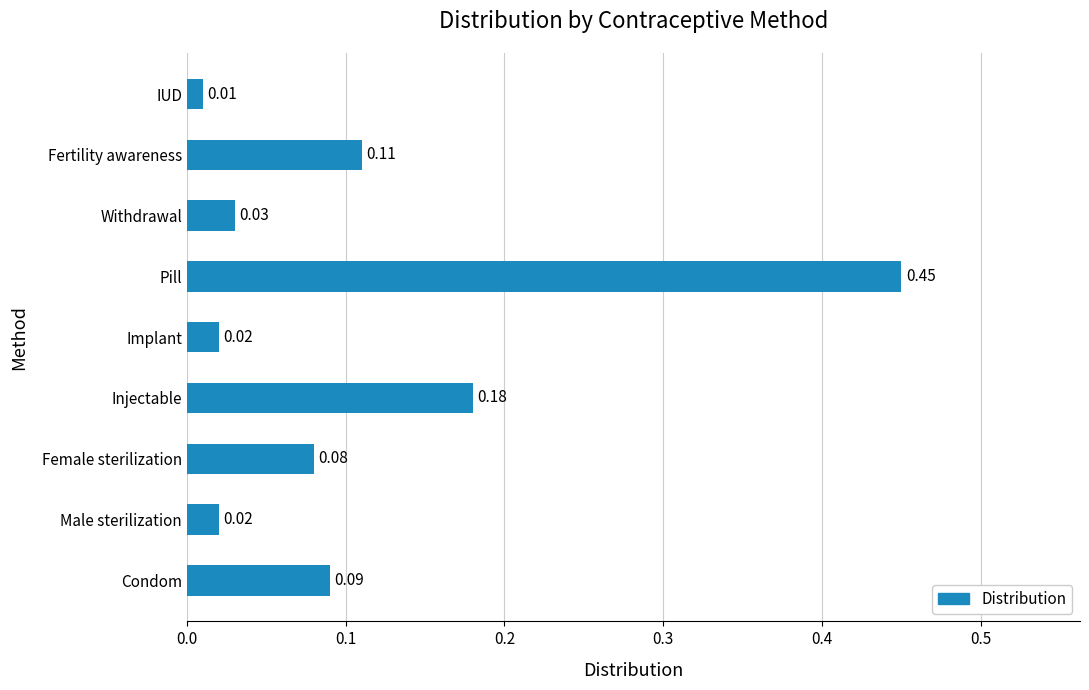

Where is the data nearest to the value 0?

IUD